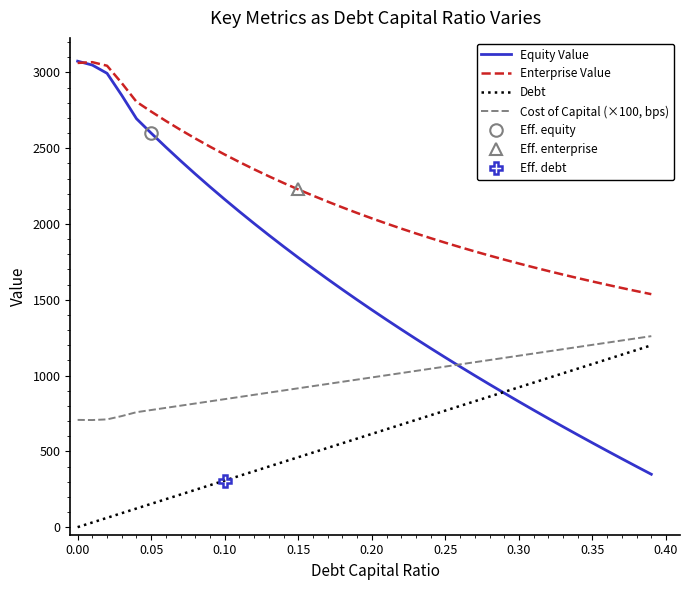

Reading left to right, list all the values displayed in this chart.

Equity Value: 3074.3	3048.6	2994.3	2849.1	2695.0	2599.6	2507.0	2417.2	2329.9	2245.0	2162.4	2081.8	2003.2	1926.5	1851.6	1778.3	1706.5	1636.3	1567.4	1499.9	1433.6	1368.5	1304.6	1241.8	1179.9	1119.1	1059.2	1000.1	942.0	884.6	828.0	772.2	717.1	662.7	608.9	555.7	503.2	451.2	399.8	348.9
Enterprise Value: 3062.8	3067.9	3044.3	2929.9	2806.6	2741.9	2680.1	2621.0	2564.5	2510.4	2458.5	2408.7	2360.9	2314.9	2270.7	2228.2	2187.2	2147.7	2109.6	2072.8	2037.3	2003.0	1969.8	1937.7	1906.7	1876.6	1847.4	1819.2	1791.8	1765.2	1739.3	1714.3	1689.9	1666.2	1643.2	1620.8	1599.0	1577.8	1557.2	1537.0
Debt: 0.0	30.8	61.5	92.3	123.0	153.8	184.6	215.3	246.1	276.8	307.6	338.4	369.1	399.9	430.6	461.4	492.2	522.9	553.7	584.4	615.2	646.0	676.7	707.5	738.2	769.0	799.8	830.5	861.3	892.0	922.8	953.6	984.3	1015.1	1045.8	1076.6	1107.4	1138.1	1168.9	1199.6
Cost of Capital (×100, bps): 707.6	706.7	711.0	732.9	758.5	772.8	787.1	801.5	815.8	830.2	844.5	858.8	873.2	887.5	901.8	916.2	930.5	944.8	959.2	973.5	987.8	1002.2	1016.5	1030.9	1045.2	1059.5	1073.9	1088.2	1102.5	1116.9	1131.2	1145.5	1159.9	1174.2	1188.5	1202.9	1217.2	1231.6	1245.9	1260.2